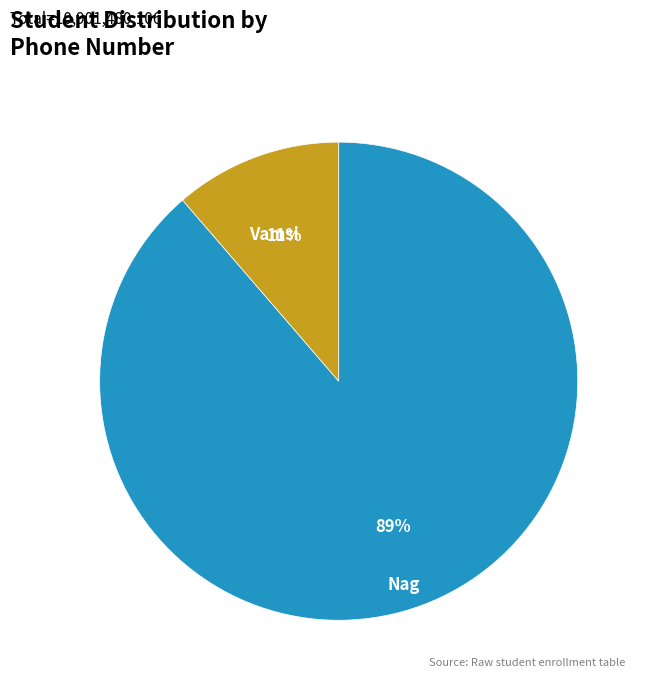

How many segments does this pie chart have?

2